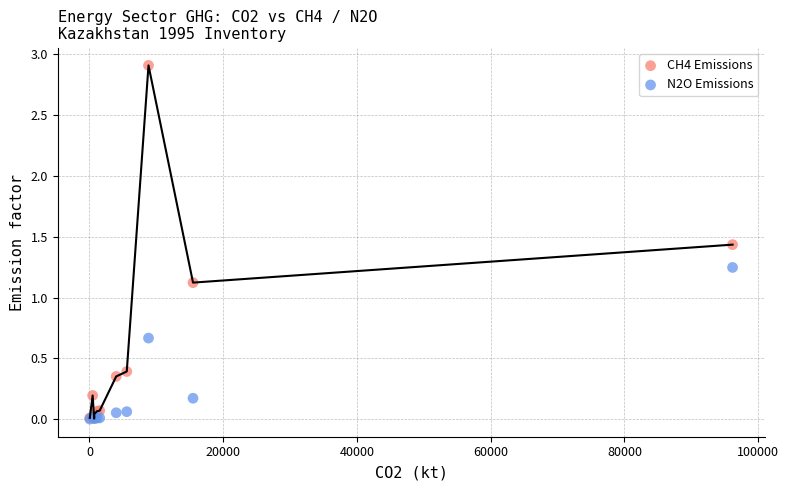

Across all series, what Y value is closest to 1?

1.1